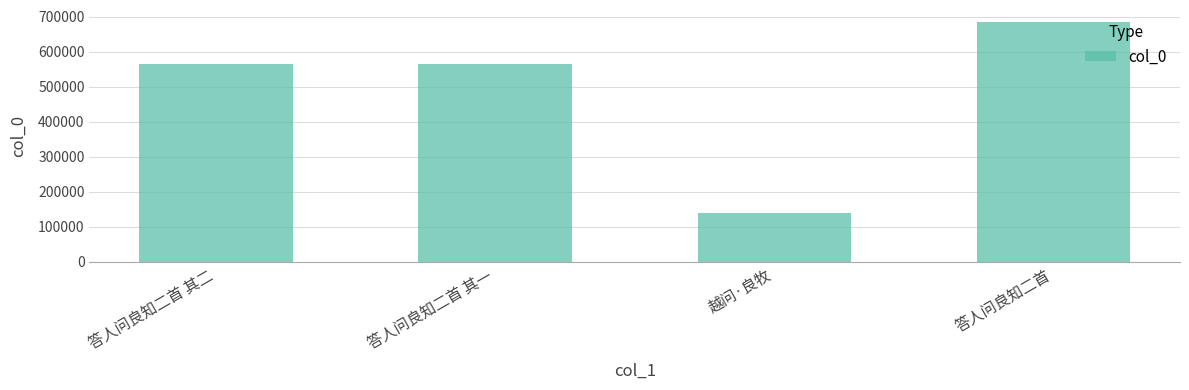

Are the bars horizontal?

No